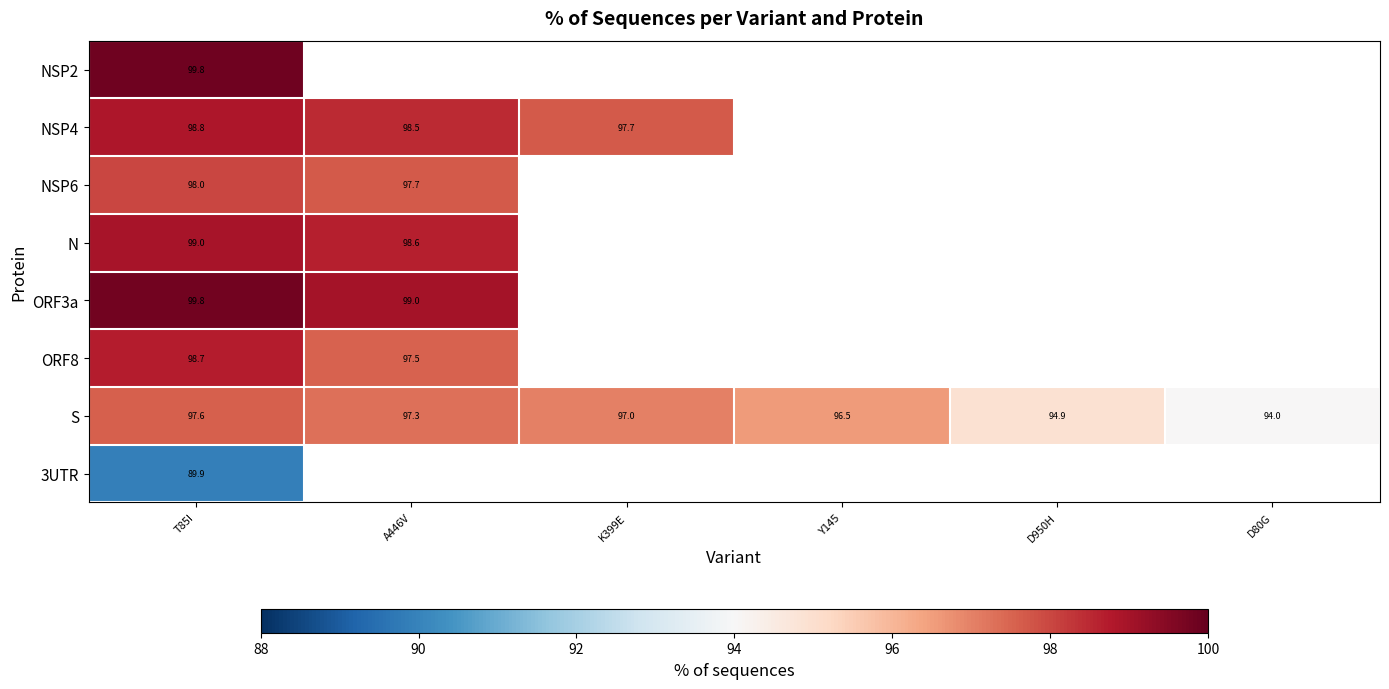

At which category is the sum across all series the highest?

T85I